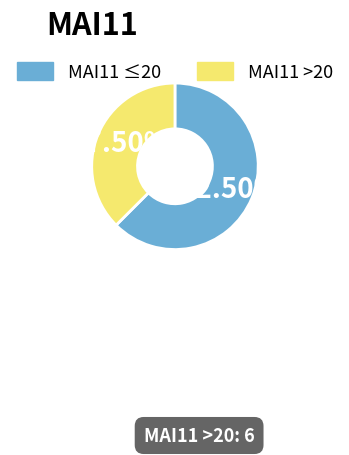

Is there any slice that represents more than half of the pie?

Yes